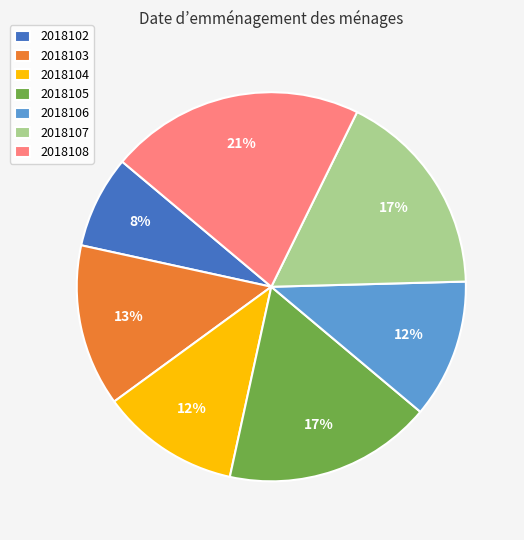

Is the sum of 2018105 and 2018104 greater than half?

No